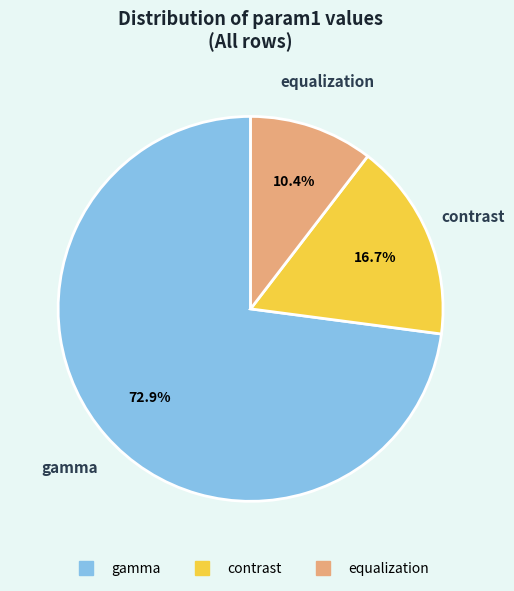

What portion of the pie excludes gamma?

27.1%